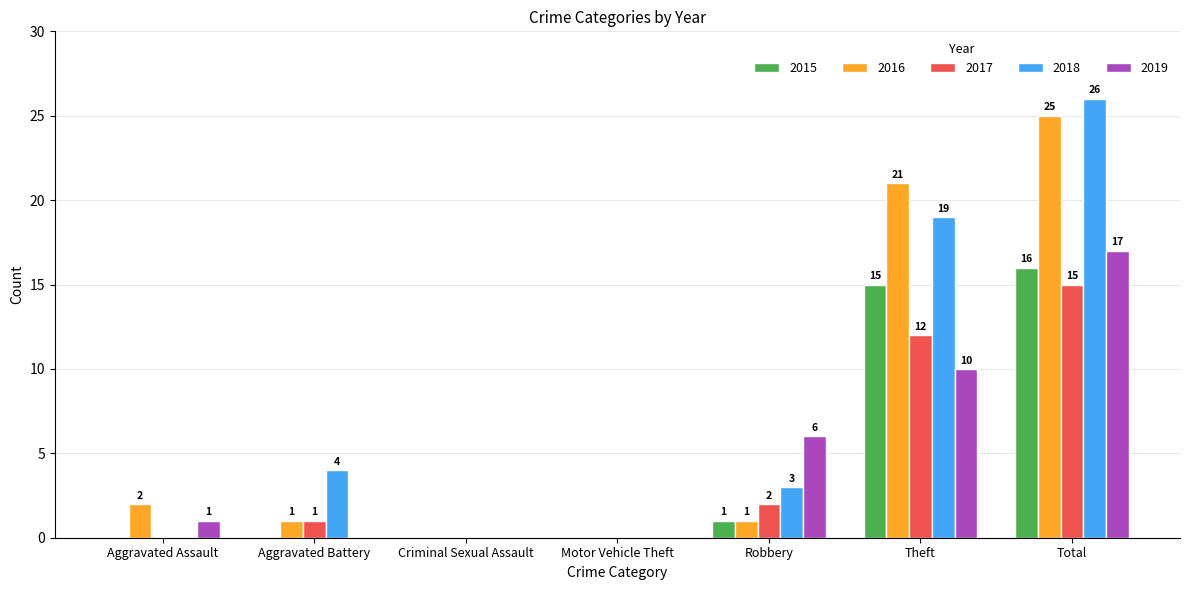

What is the sum of all 2018 values?

52